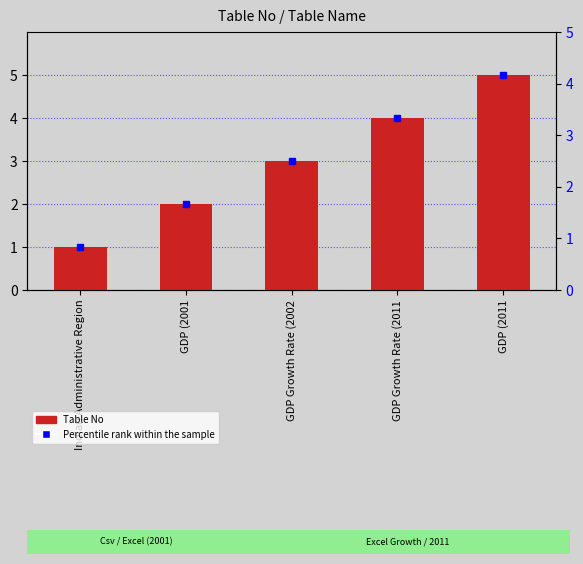

What is the difference between the values at GDP (2011 and GDP (2001?

3